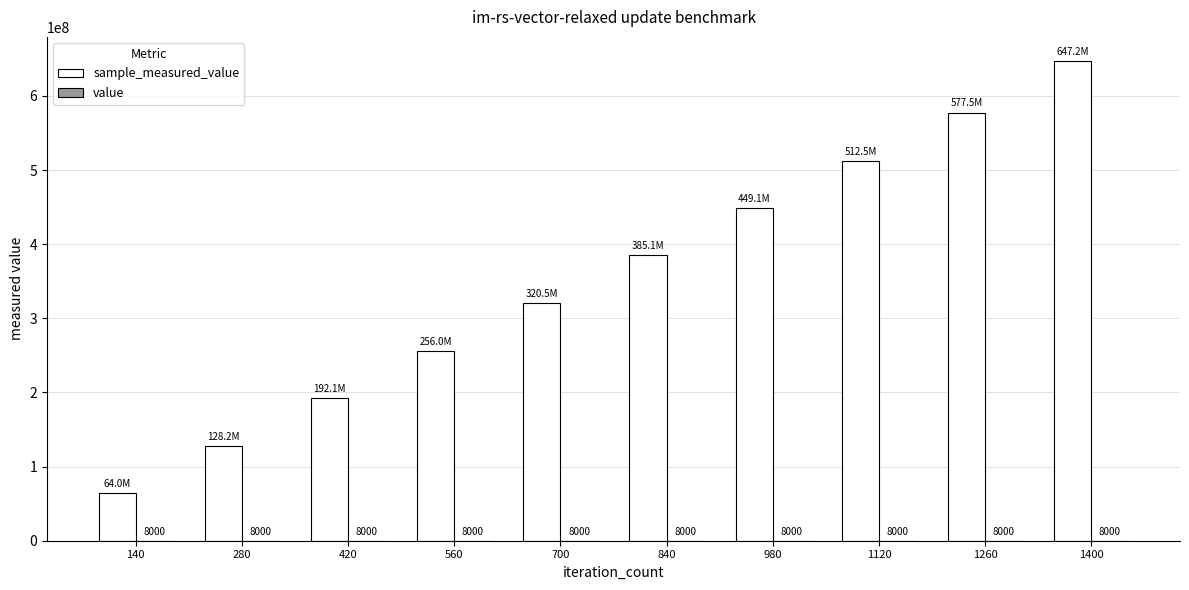

At which category is the sum across all series the highest?

1400